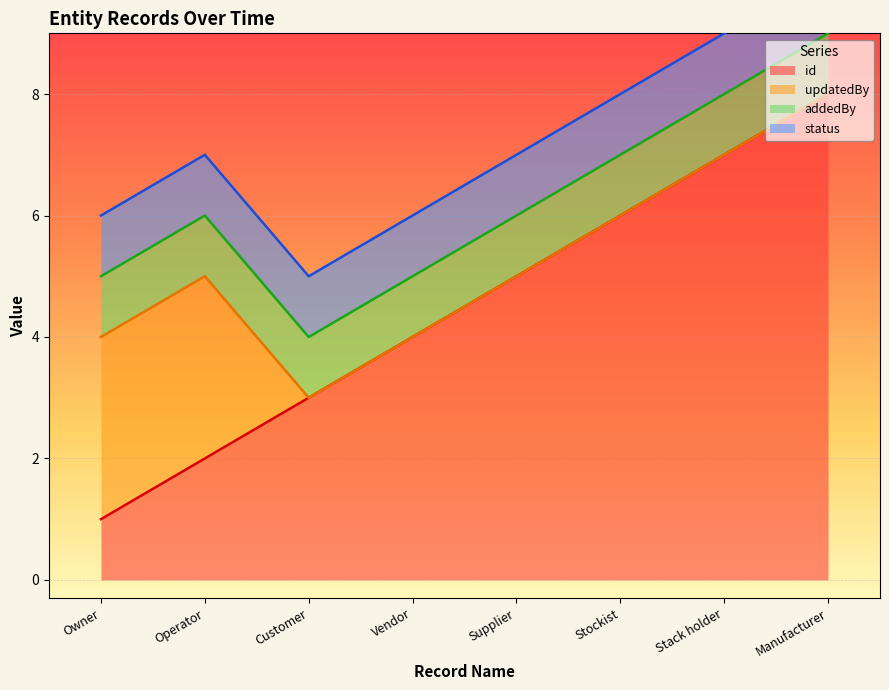

Reading left to right, list all the values displayed in this chart.

id: 2018-02-22=1	2018-02-22=2	2023-01-22=3	2023-01-22=4	2023-01-22=5	2023-01-22=6	2023-01-22=7	2023-01-20=8
updatedBy: 2018-02-22=3	2018-02-22=3	2023-01-22=0	2023-01-22=0	2023-01-22=0	2023-01-22=0	2023-01-22=0	2023-01-20=0
addedBy: 2018-02-22=1	2018-02-22=1	2023-01-22=1	2023-01-22=1	2023-01-22=1	2023-01-22=1	2023-01-22=1	2023-01-20=1
status: 2018-02-22=1	2018-02-22=1	2023-01-22=1	2023-01-22=1	2023-01-22=1	2023-01-22=1	2023-01-22=1	2023-01-20=1